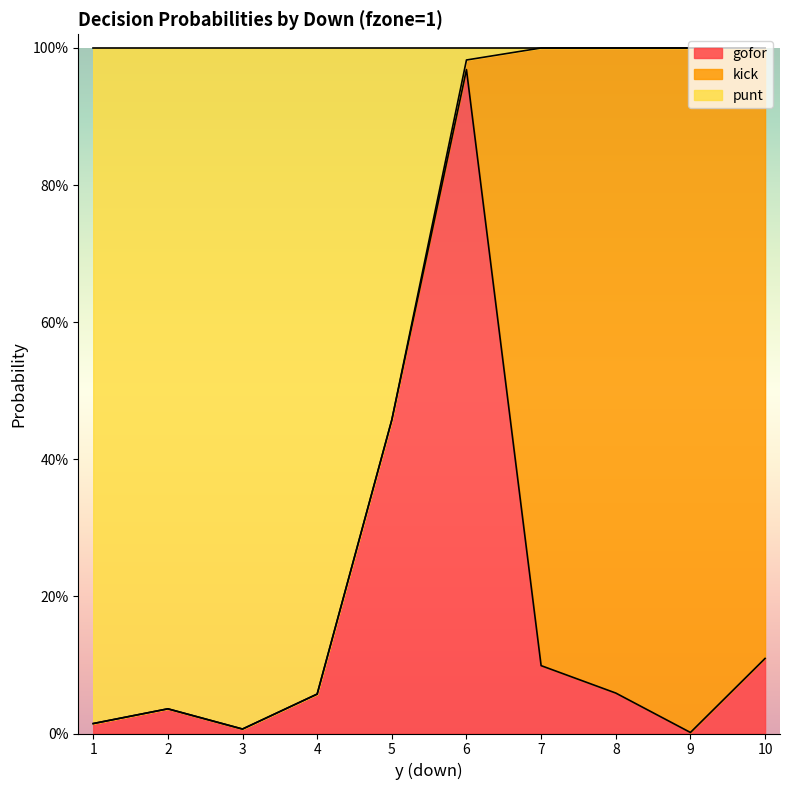

True or false: punt has a value of 0.4 at 9.

False